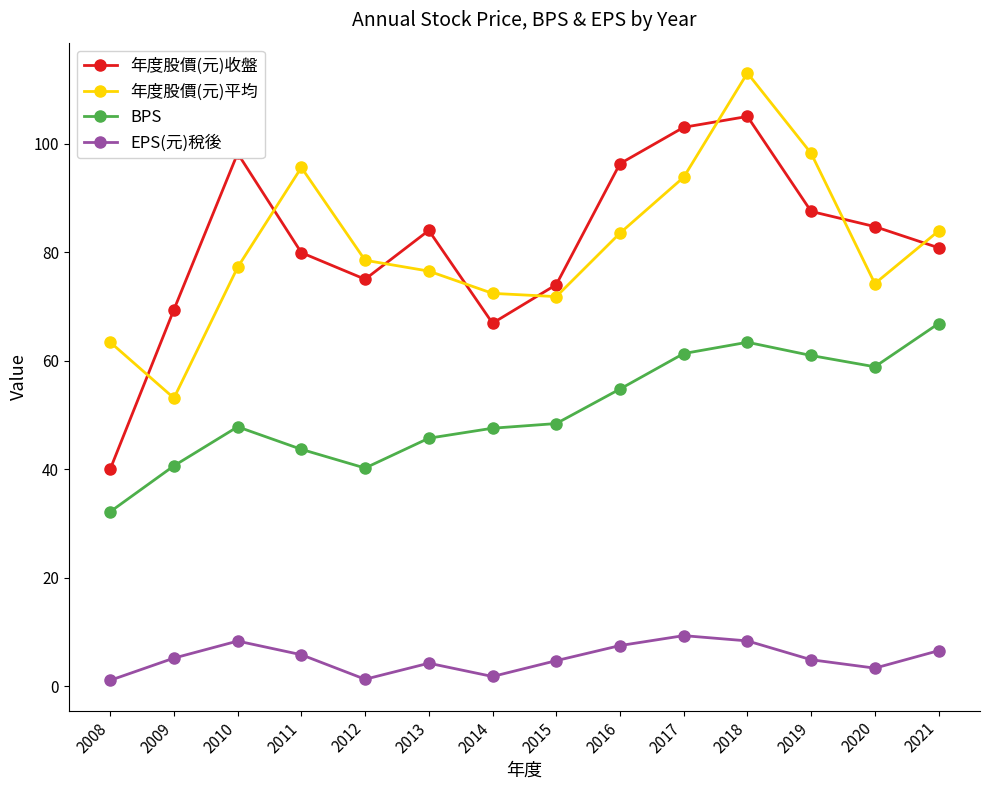

True or false: BPS has more than 0 points higher than both neighbors.

True